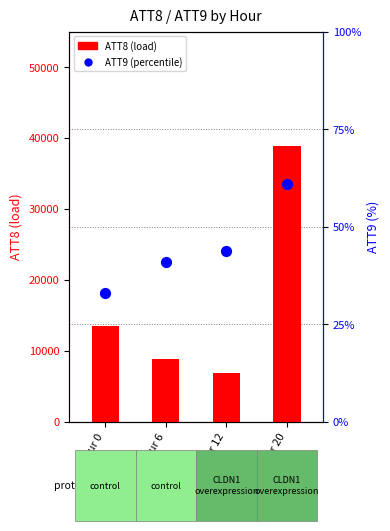

At how many categories does at least one series exceed 3644?

4